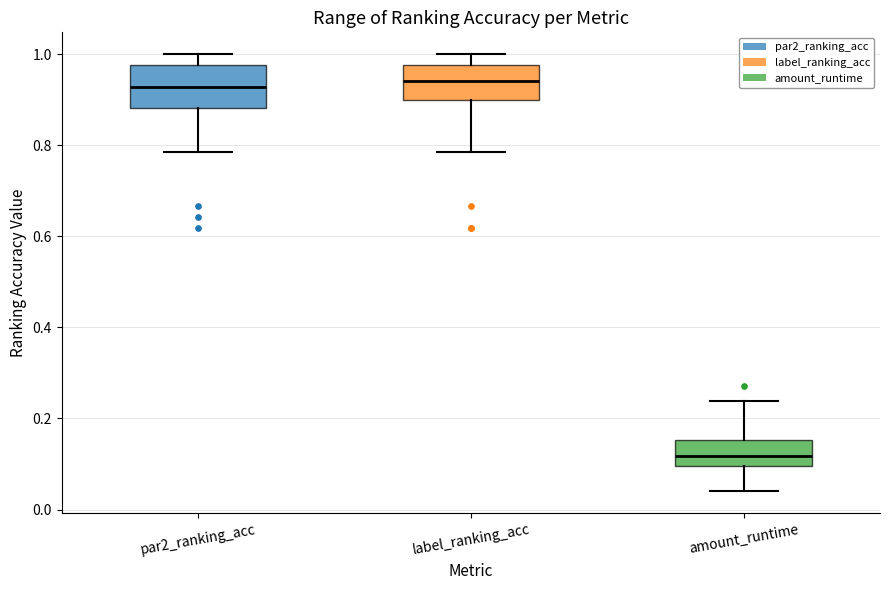

Reading left to right, read every box against the y-axis: the position of its median line, the range the box covers, and the ends of its whiskers. The values are not printed on the chart, so give them approximately, as read against the axis.

par2_ranking_acc: median 0.92, box 0.88 to 0.98, whiskers 0.78 to 1.00
label_ranking_acc: median 0.94, box 0.90 to 0.98, whiskers 0.78 to 1.00
amount_runtime: median 0.12, box 0.10 to 0.16, whiskers 0.04 to 0.24